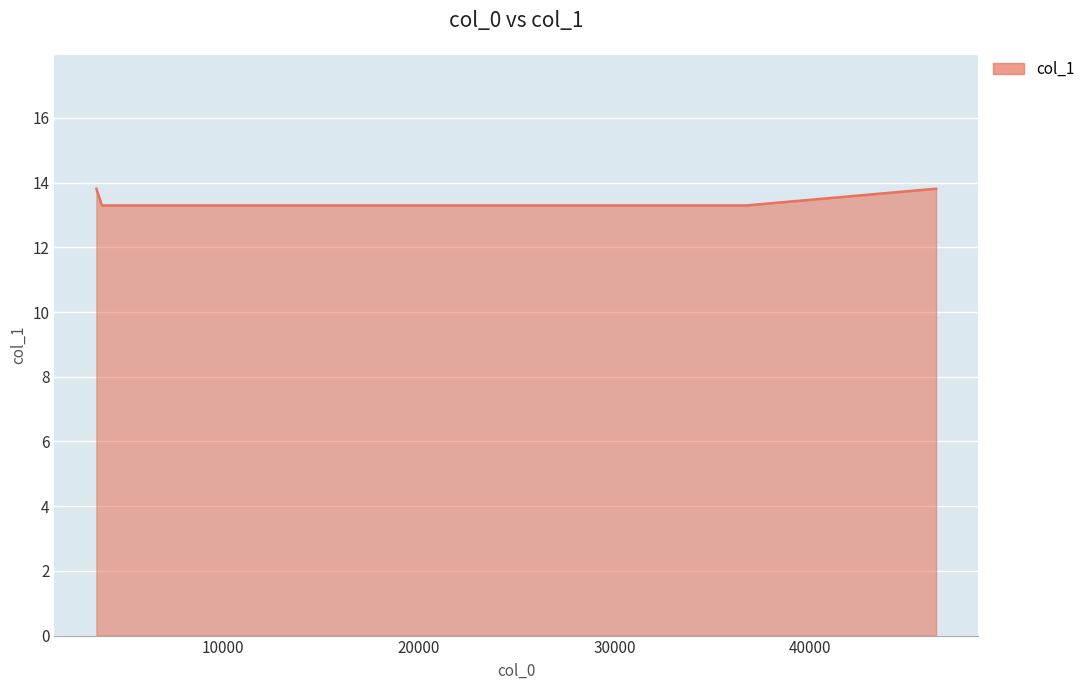

Count the values in the range 13 to 14.

6